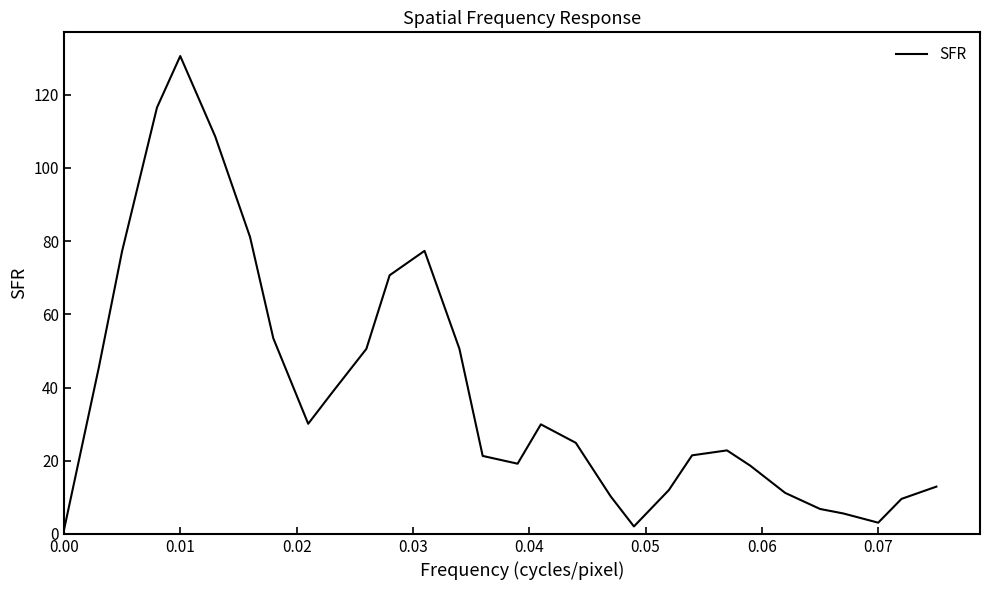

What is the difference between the maximum and minimum values?

129.6